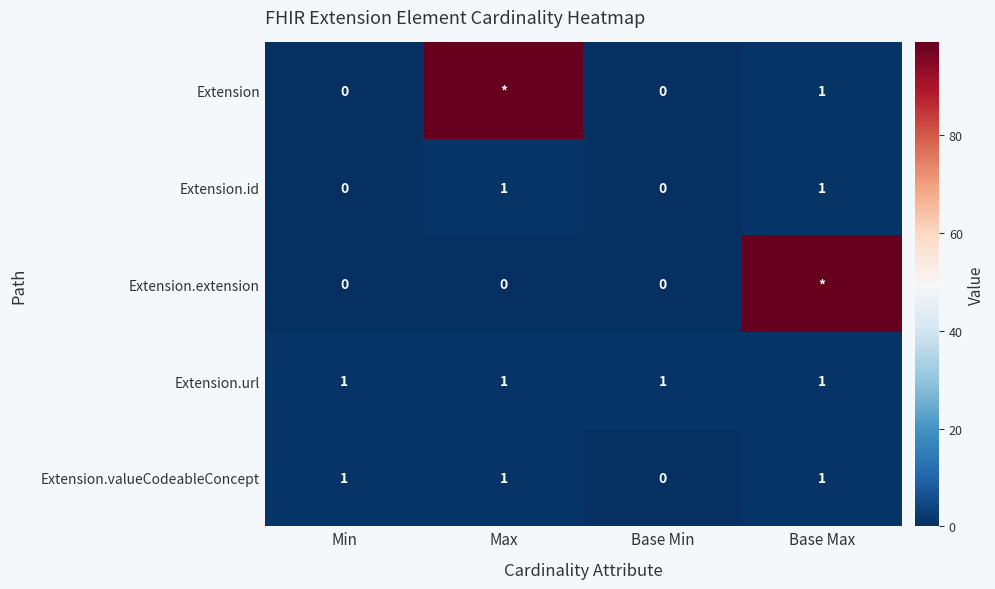

Is it true that Extension.valueCodeableConcept equals 1 at Max?

True